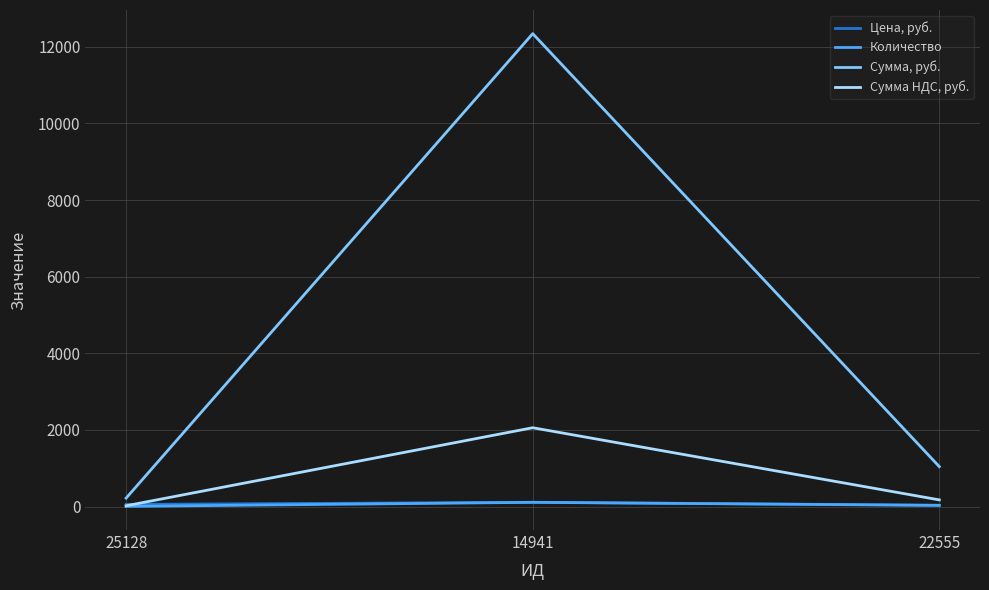

Which series has the widest spread of values?

Сумма, руб.